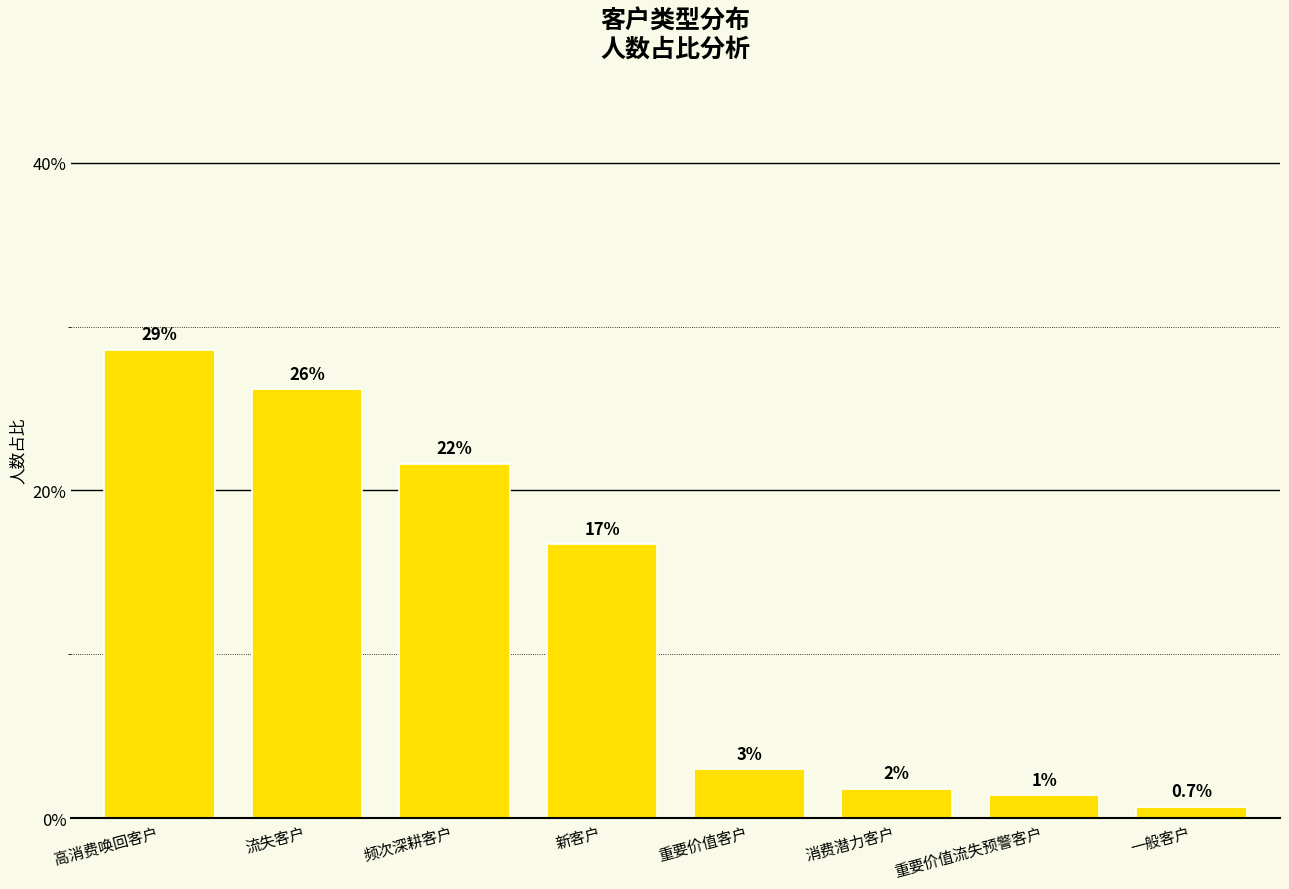

Where does the data first go above 16?

高消费唤回客户